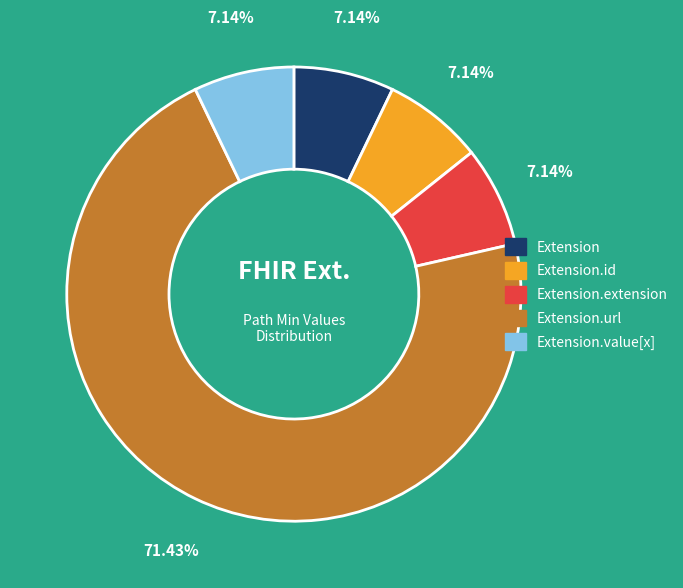

Is there a majority slice in this chart?

Yes